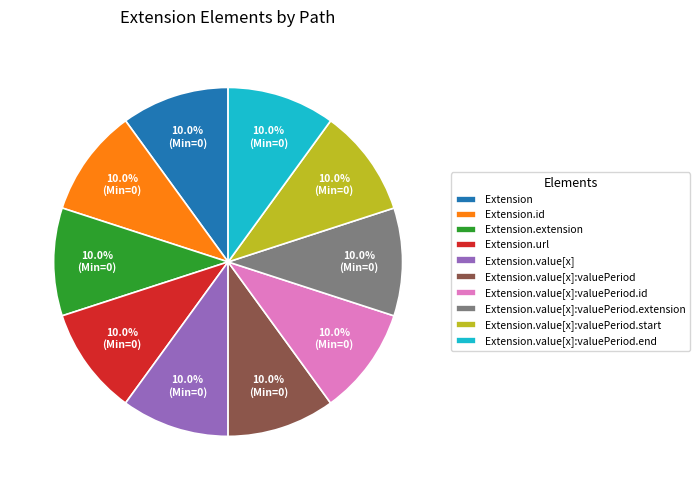

How many slices are in this pie chart?

10